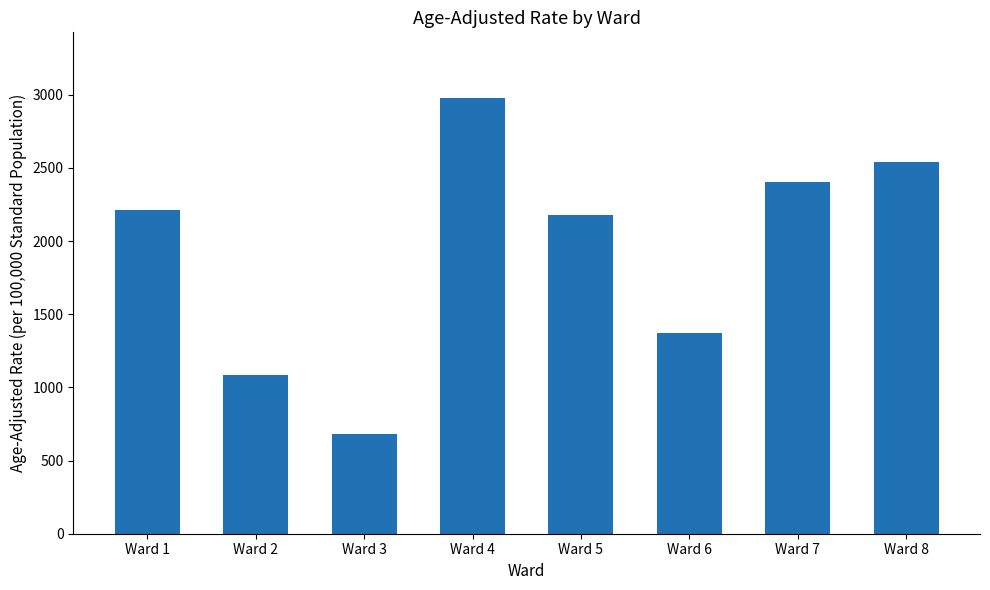

What is the minimum value shown in the chart?

679.8